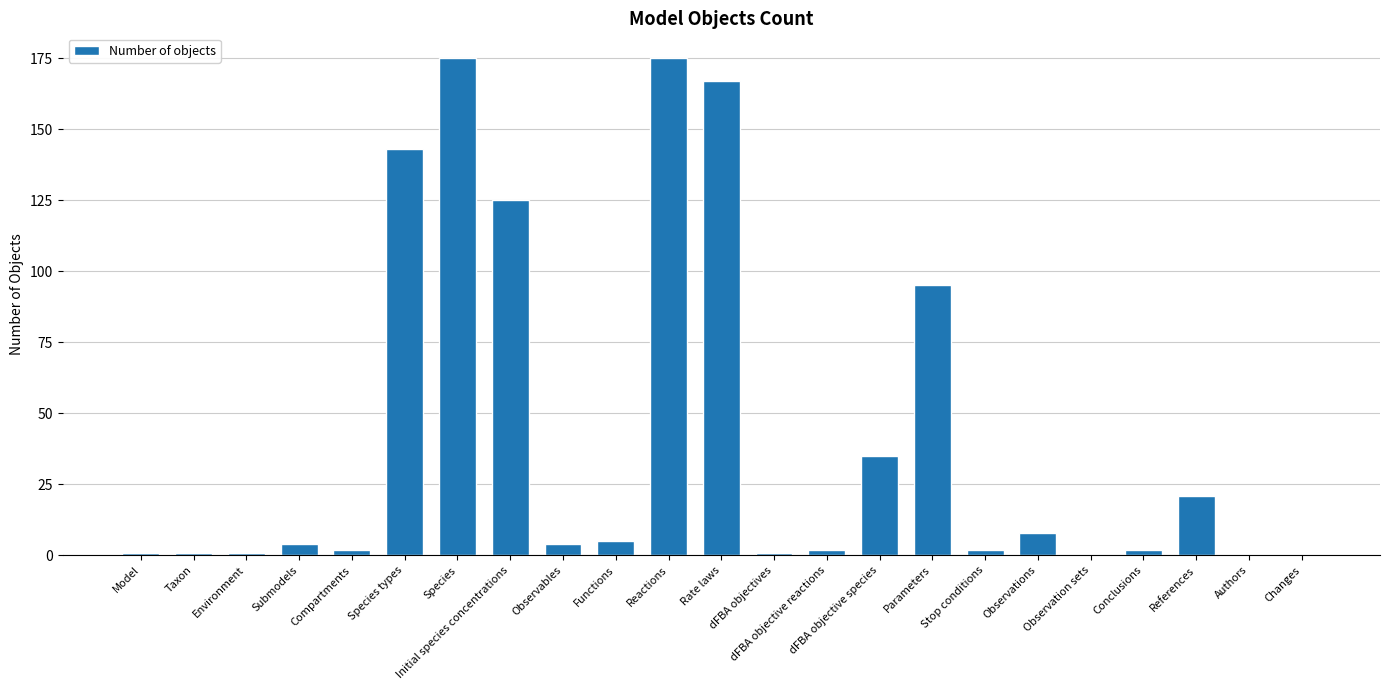

What is the sum of all values?

969